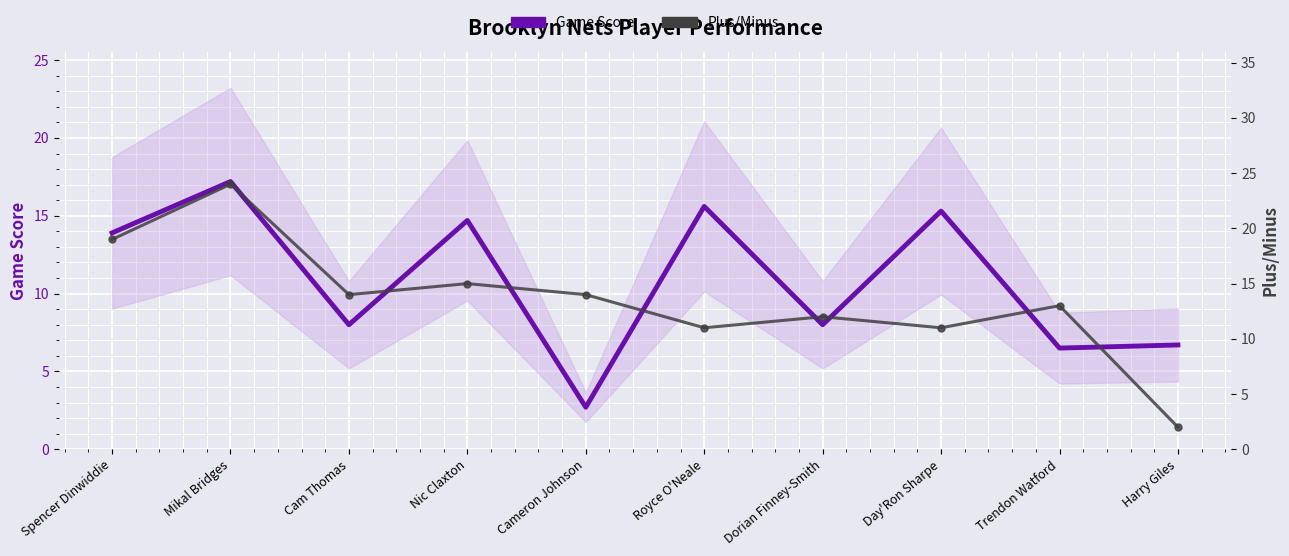

Between Spencer Dinwiddie and Day'Ron Sharpe, which is larger?

Day'Ron Sharpe